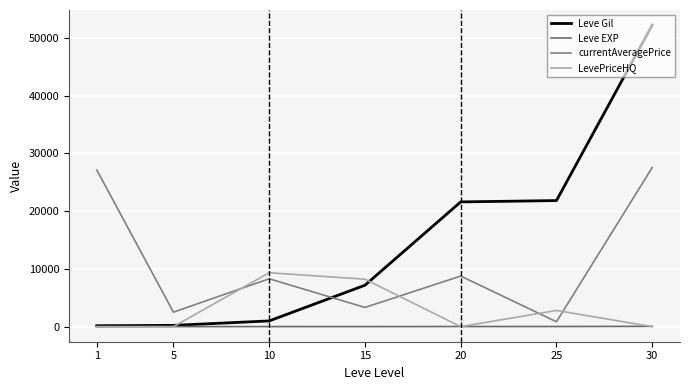

Reading left to right, list all the values displayed in this chart.

Leve Gil: 1=160	5=220	10=990	15=7170	20=21600	25=21830	30=52220
Leve EXP: 1=1	5=5	10=9	15=7	20=21	25=21	30=52
currentAveragePrice: 1=27128	5=2507	10=8289	15=3323	20=8760	25=845	30=27558
LevePriceHQ: 1=0	5=0	10=9331	15=8217	20=0	25=2800	30=0